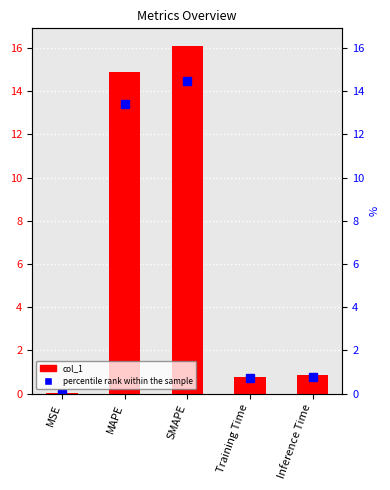

Reading left to right, extract all data points from this chart.

MSE=0.0	MAPE=14.9	SMAPE=16.1	Training Time=0.8	Inference Time=0.8